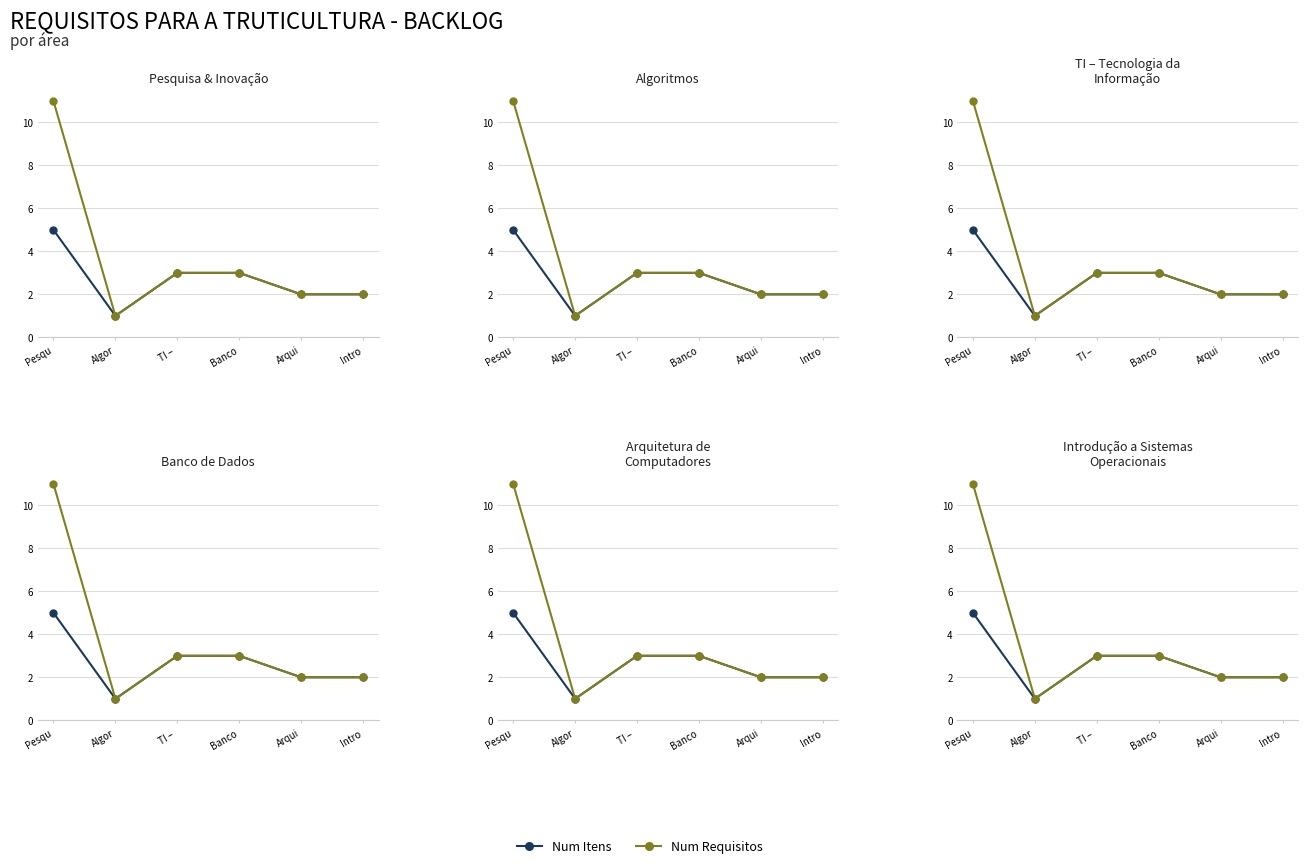

The Num Requisitos series shows 3 at Intro. True or false?

False